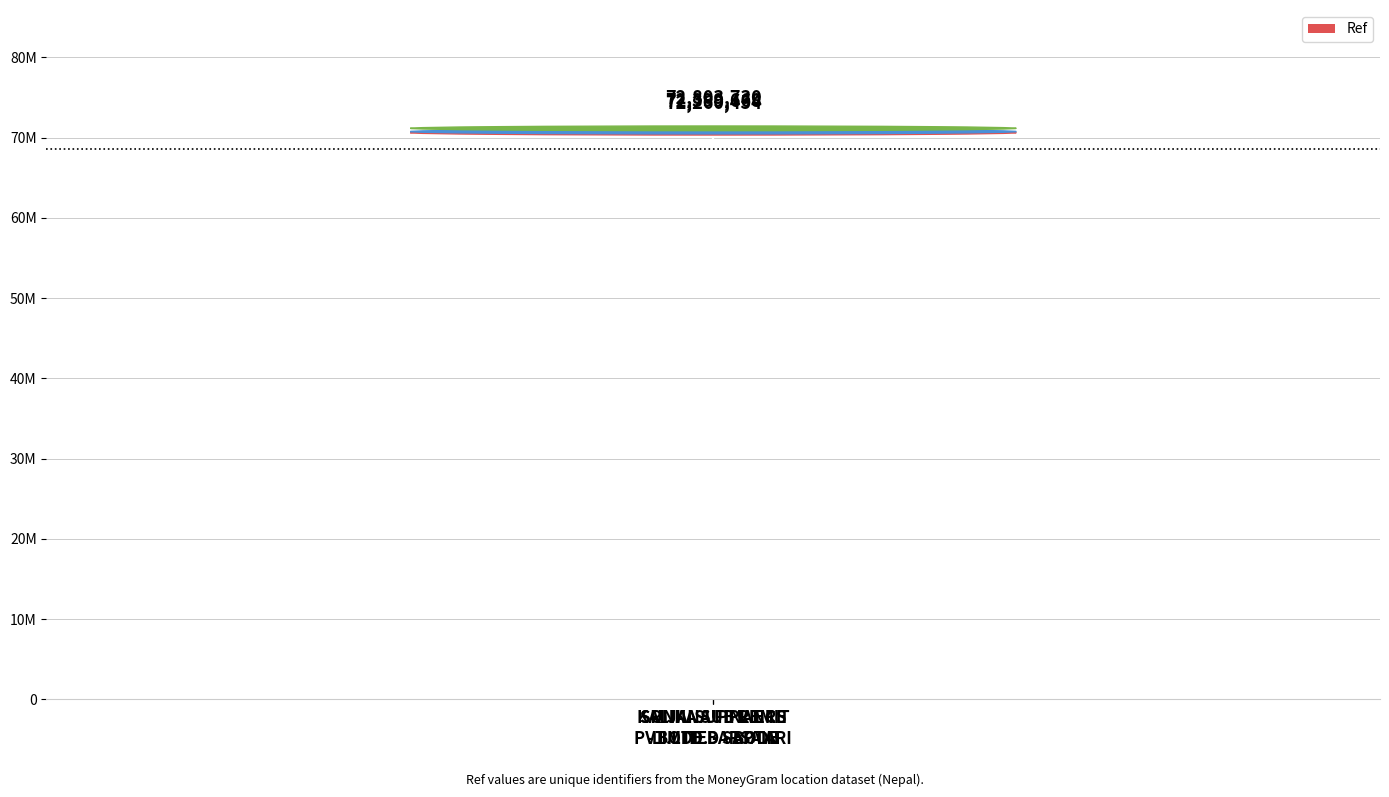

What is the sum of all values?

217463852